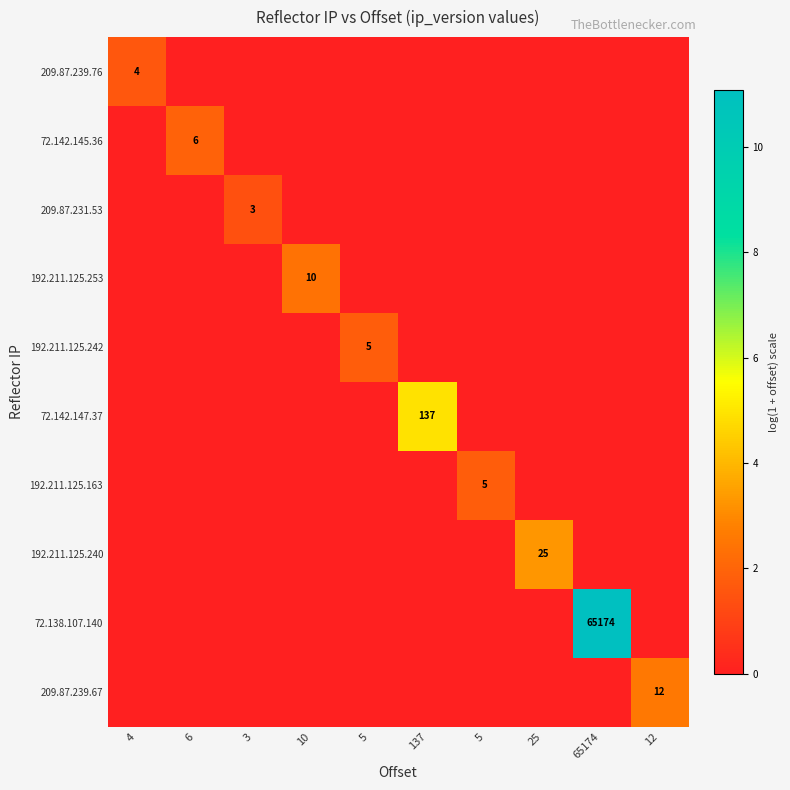

How many 192.211.125.242 values are between 0 and 1?

9